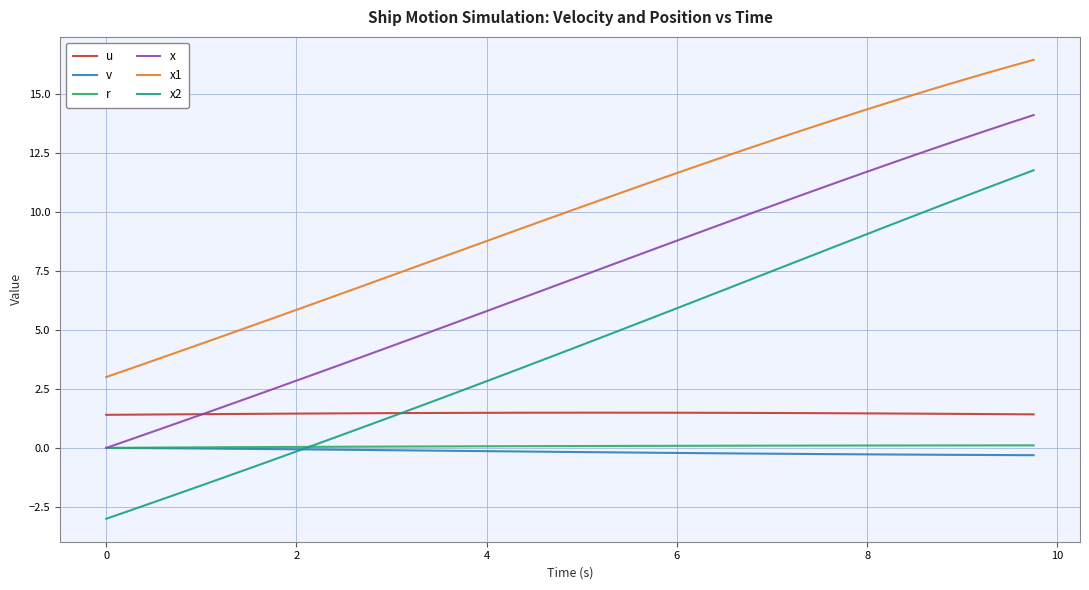

What is the minimum value shown in the chart?

-3.0